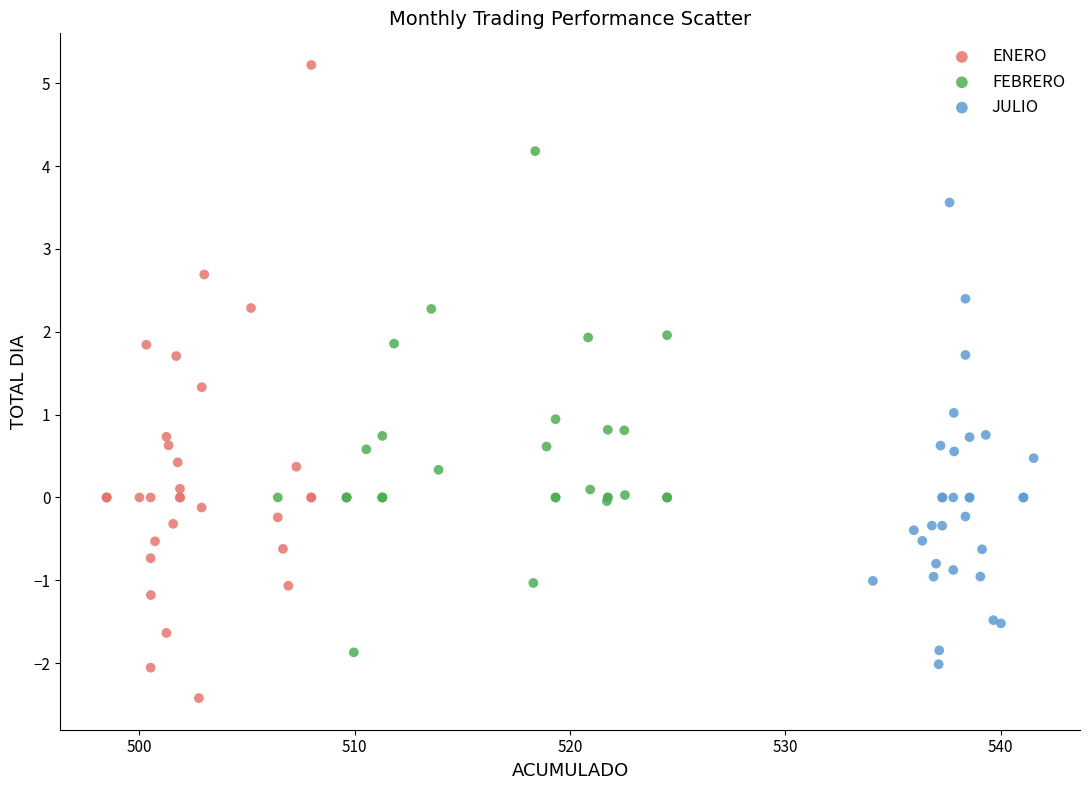

Which series has the largest Y range (max minus min)?

ENERO